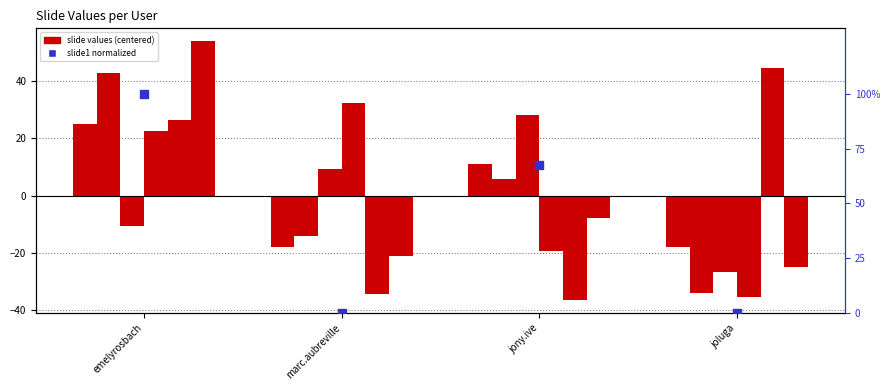

At how many categories does at least one series exceed -25?

4